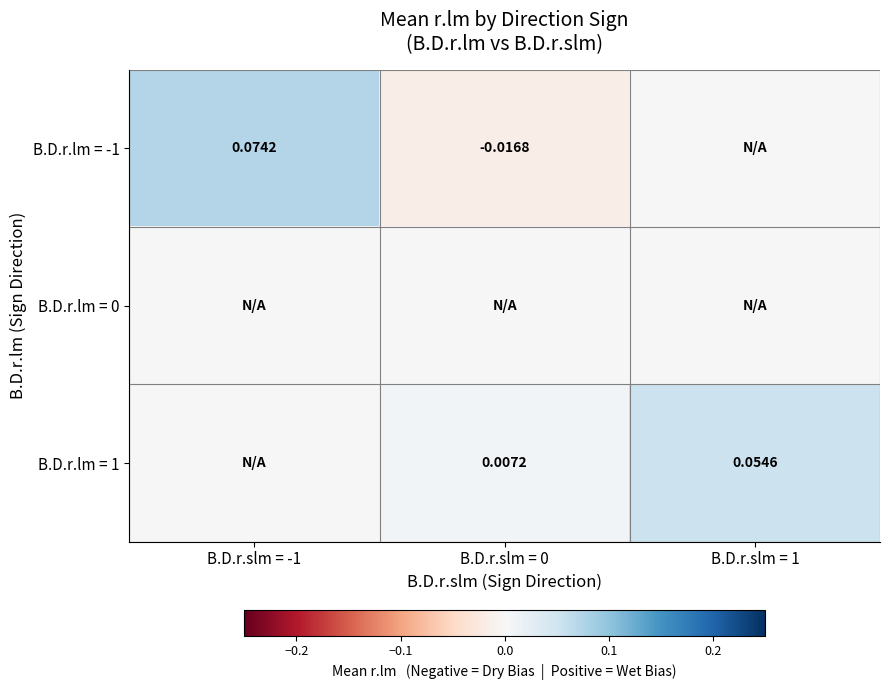

What value does the B.D.r.lm = 1 series have at B.D.r.slm = 1?

0.1